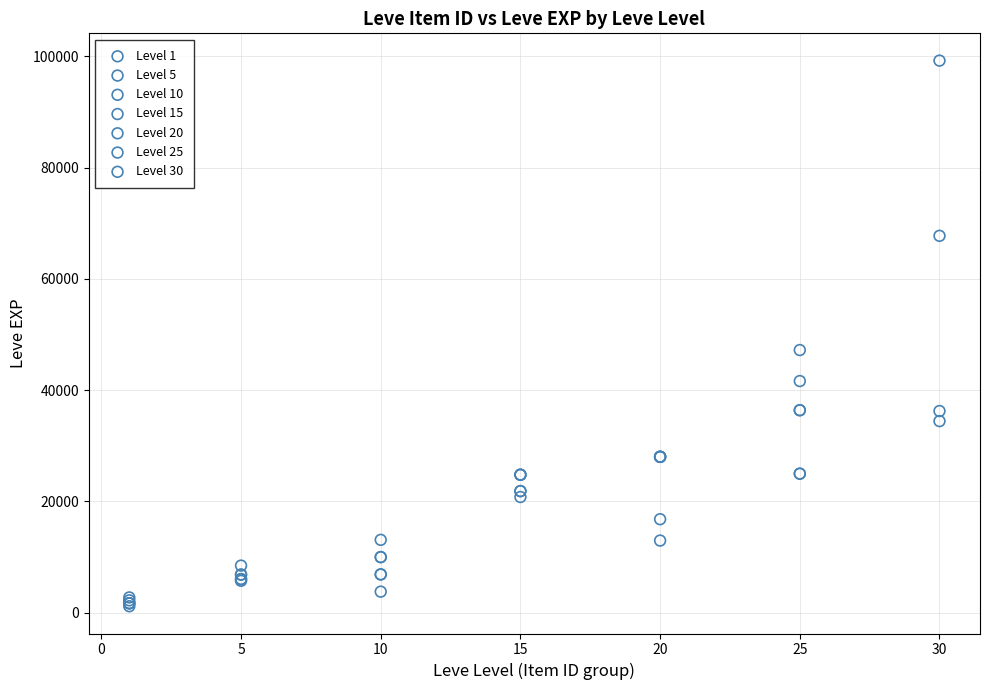

Which series contains the highest Y value?

Level 30